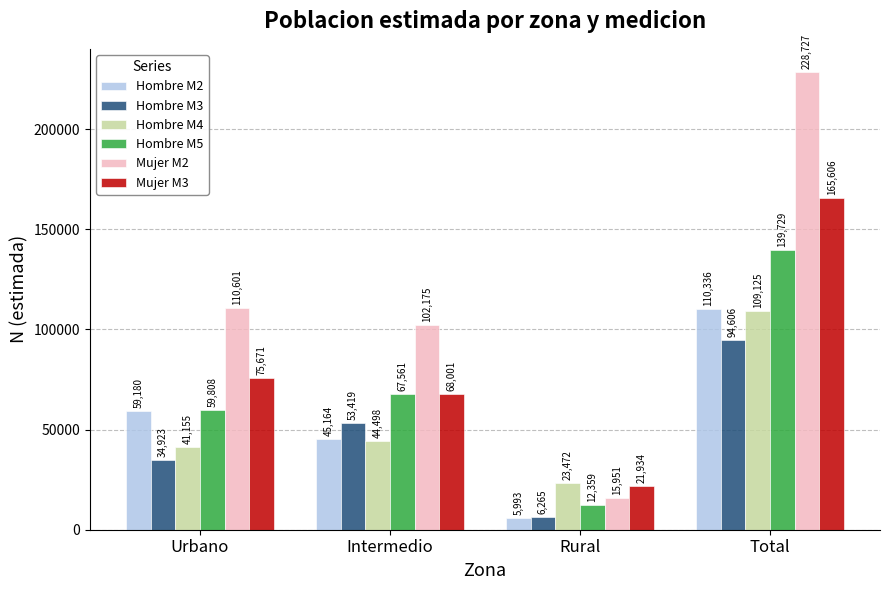

What are all the series names shown in the legend?

Hombre M2, Hombre M3, Hombre M4, Hombre M5, Mujer M2, Mujer M3